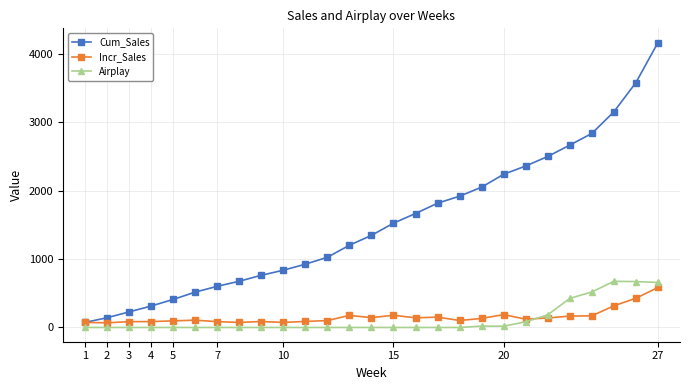

At how many categories does at least one series exceed 1265?

14